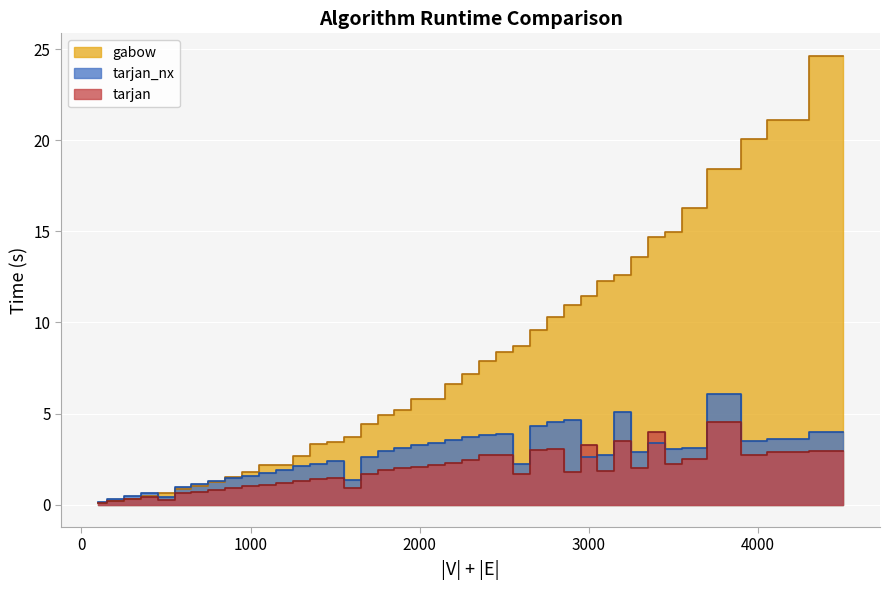

Which series has the largest range (max minus min)?

gabow